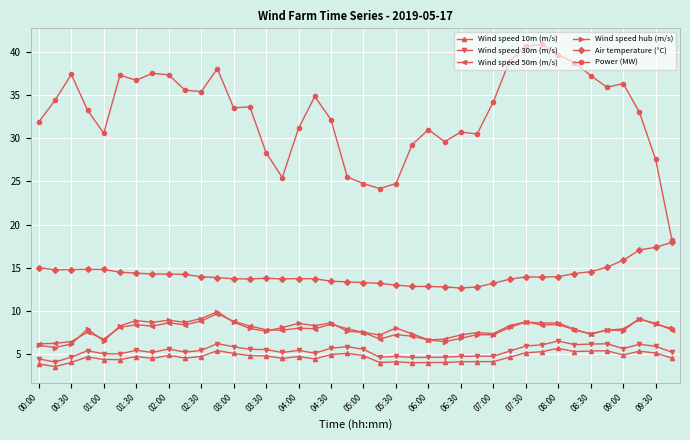

What is the value of the Power (MW) point at the 13th from the left?

33.5